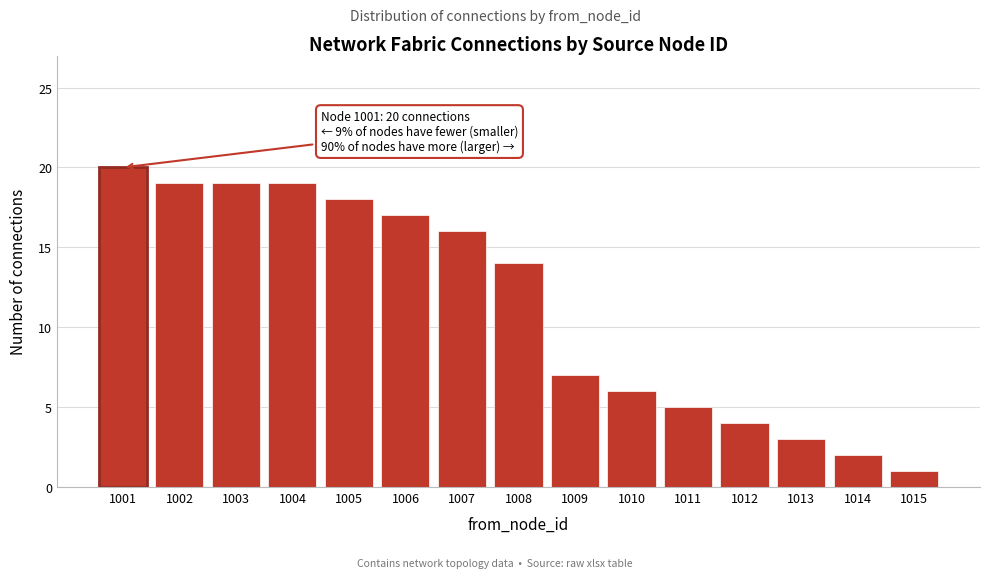

Reading right to left, list all the values displayed in this chart.

1015=1	1014=2	1013=3	1012=4	1011=5	1010=6	1009=7	1008=14	1007=16	1006=17	1005=18	1004=19	1003=19	1002=19	1001=20